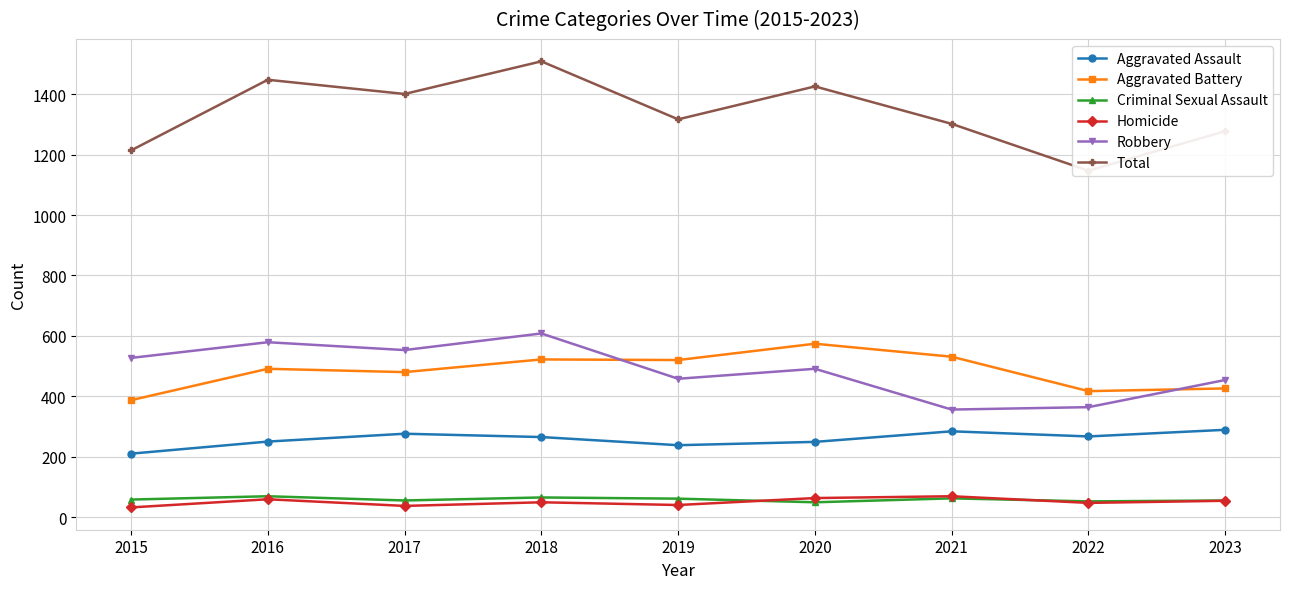

At which category is the sum across all series the highest?

2018